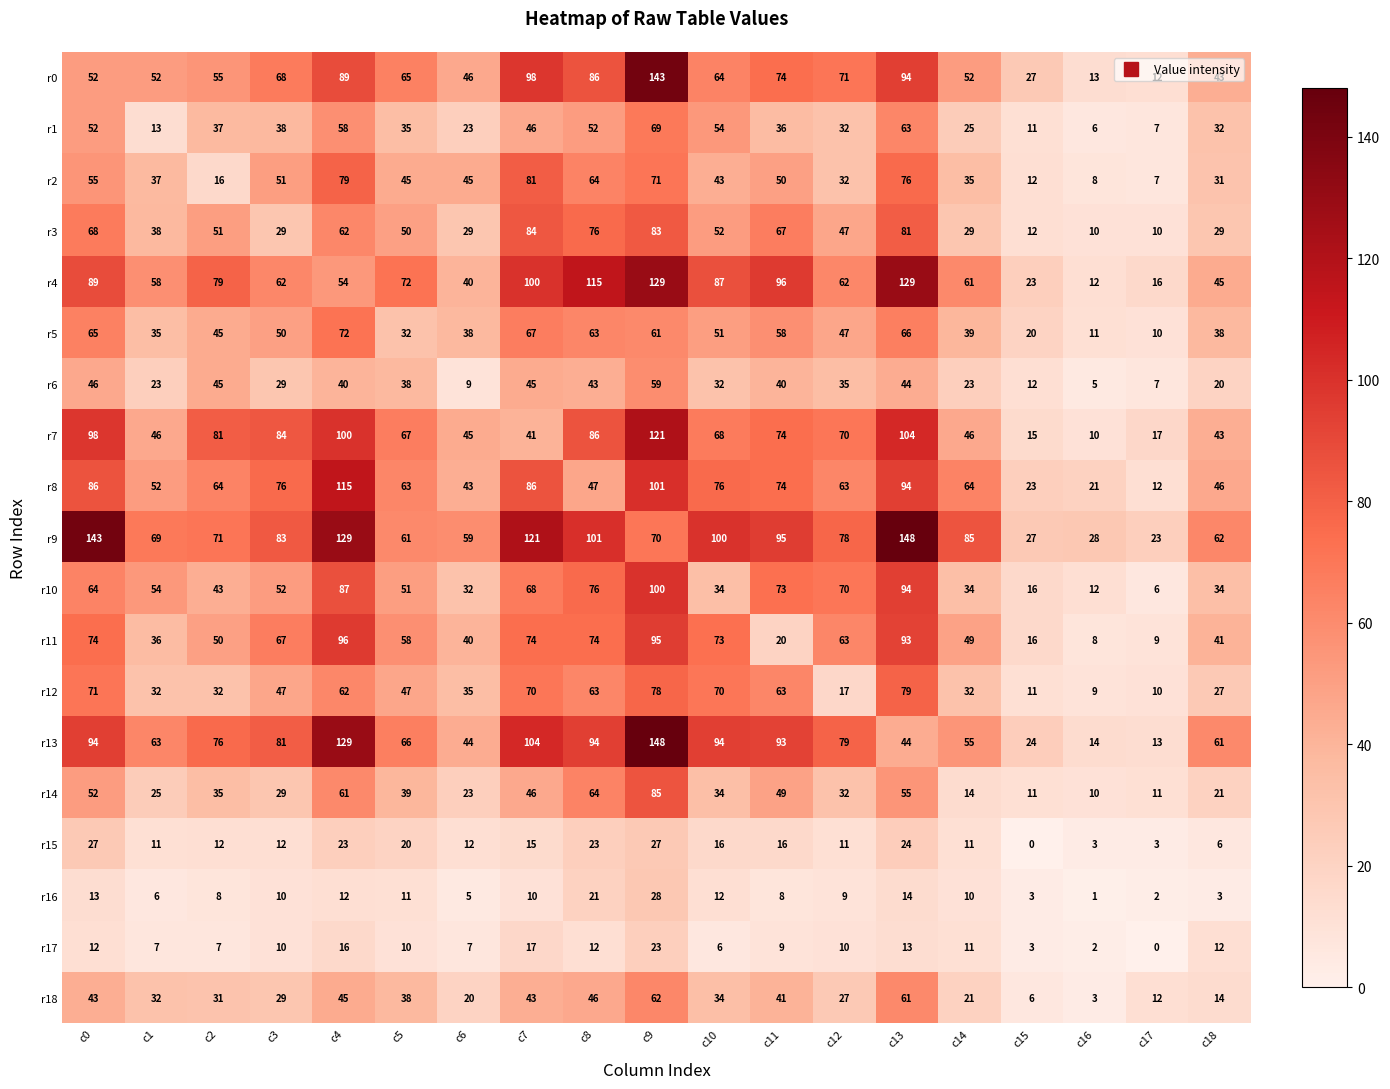

How many values in the r17 series are below 10?

8